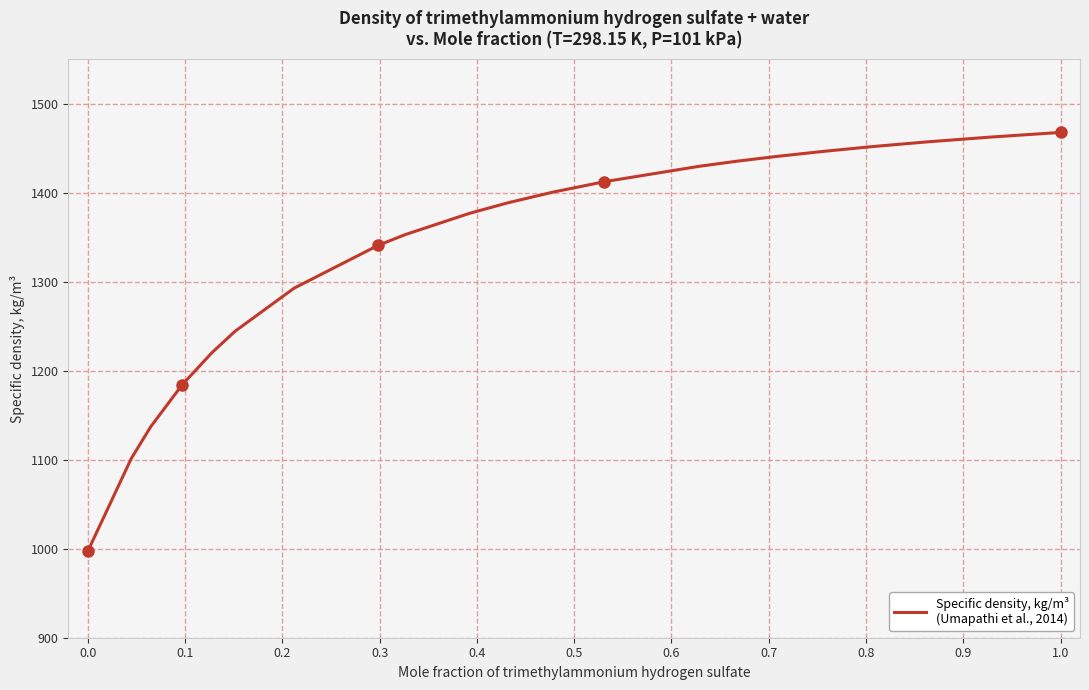

What is the difference between the maximum and minimum values?

470.6